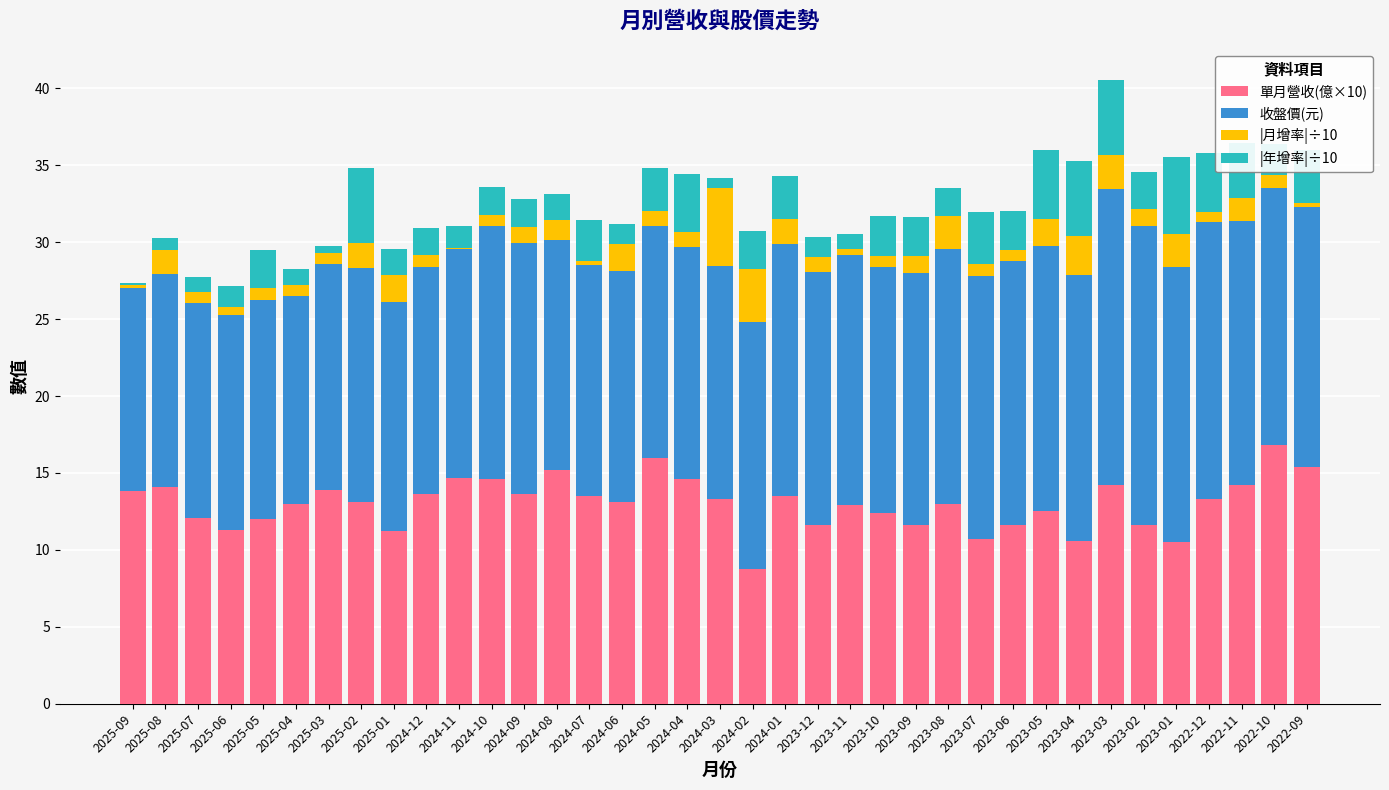

At which category is the sum across all series the highest?

2023-03